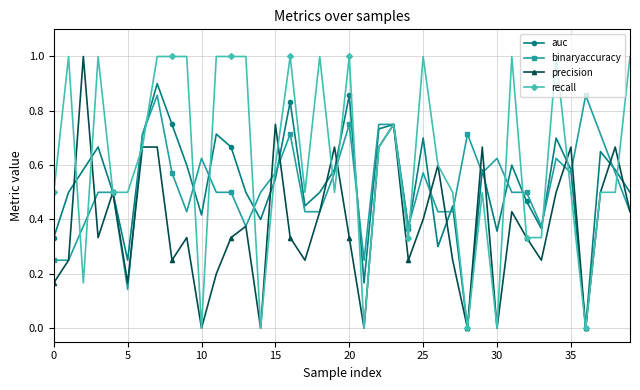

Which series has the largest total across all categories?

recall